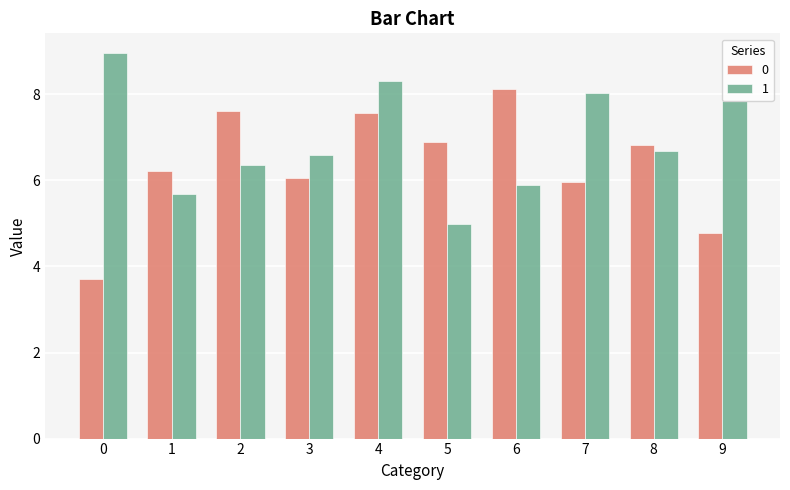

Is it true that 1 equals 7.9 at 9?

True